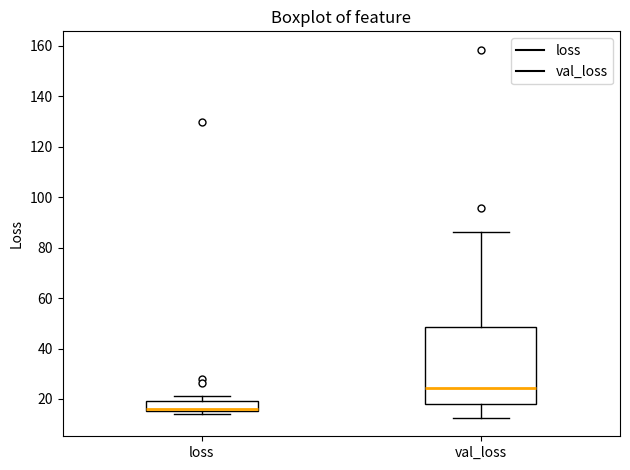

Reading left to right, transcribe this box plot: for each box, give where its median line is, the range the box spans, and where its two whiskers end, as read against the y-axis. The values are not printed on the chart, so give them approximately, as read against the axis.

loss: median 16 (just above the box's lower edge), box 16 to 20, whiskers 14 to 22
val_loss: median 24, box 18 to 48, whiskers 12 to 86